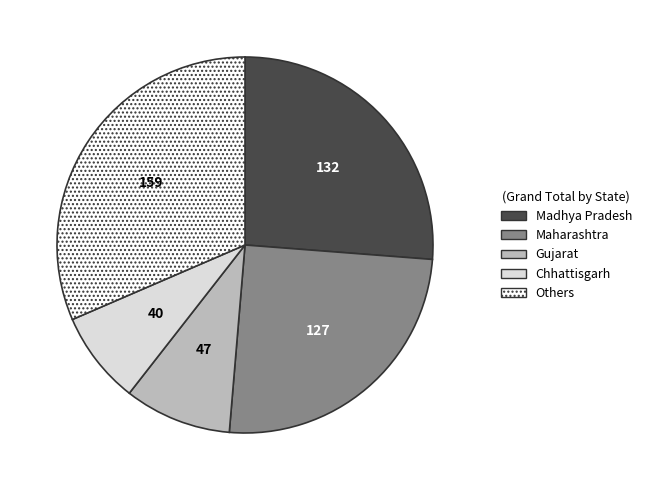

Rank the categories by value from highest to lowest.

Others, Madhya Pradesh, Maharashtra, Gujarat, Chhattisgarh